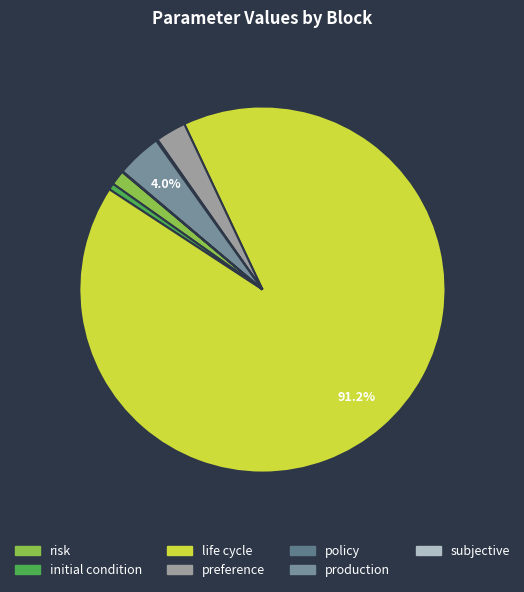

The policy slice represents 1% of the pie. True or false?

False